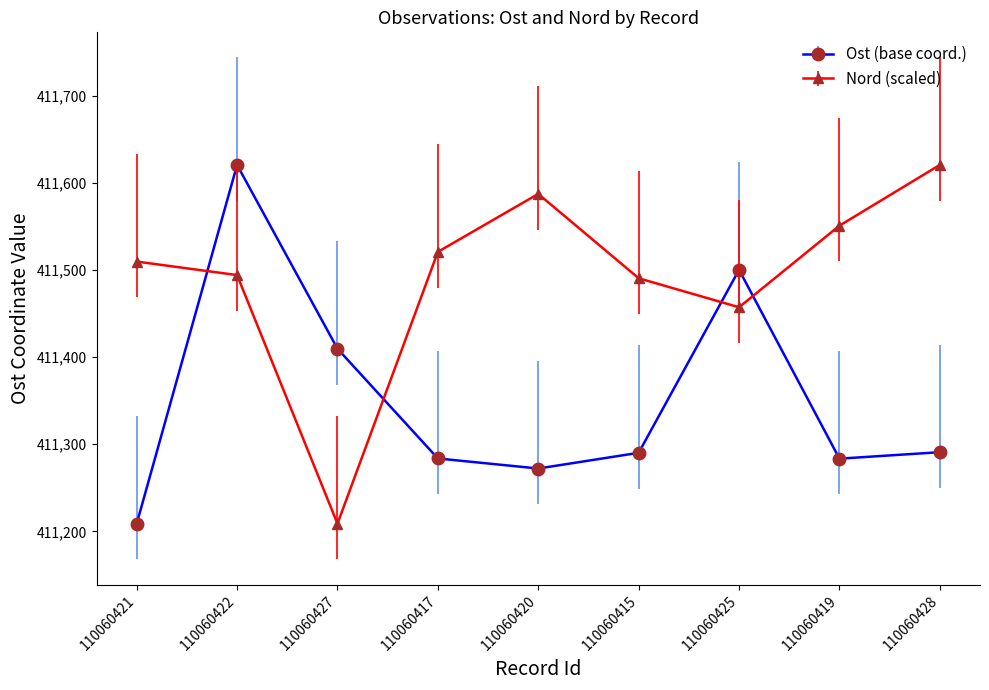

What is the sum of the Ost (base coord.) values at 110060425 and 110060415?

822790.6